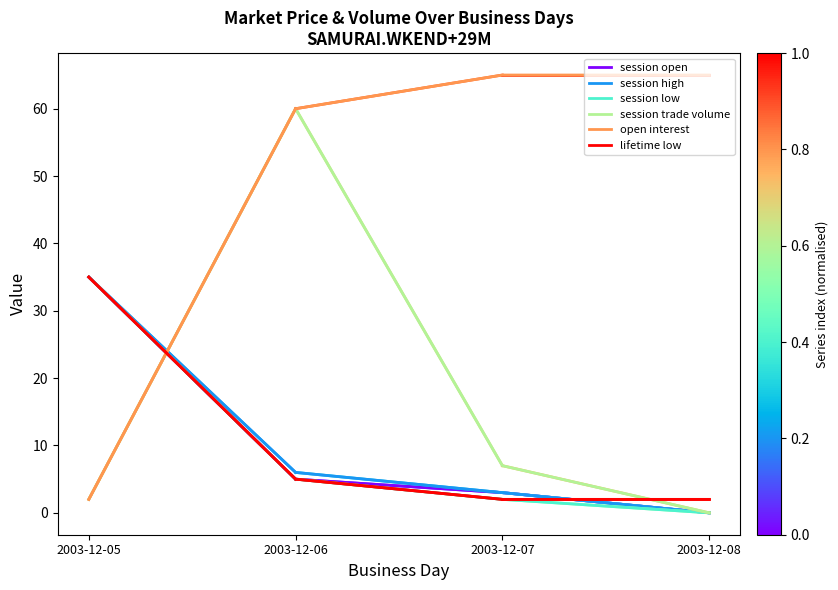

The value of session trade volume at 2003-12-08 is -22. True or false?

False